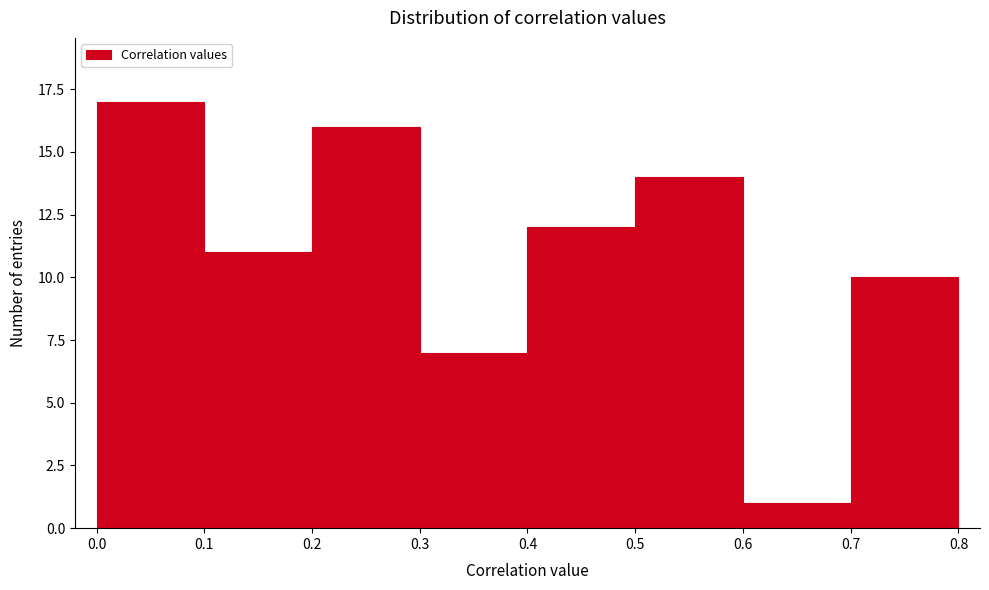

Reading left to right, list every bar in this chart as the range it spans on the x-axis followed by its height. The values are not printed on the chart, so give them approximately, as read against the axis.

0.0 to 0.1: 17
0.1 to 0.2: 11
0.2 to 0.3: 16
0.3 to 0.4: 7
0.4 to 0.5: 12
0.5 to 0.6: 14
0.6 to 0.7: 1
0.7 to 0.8: 10